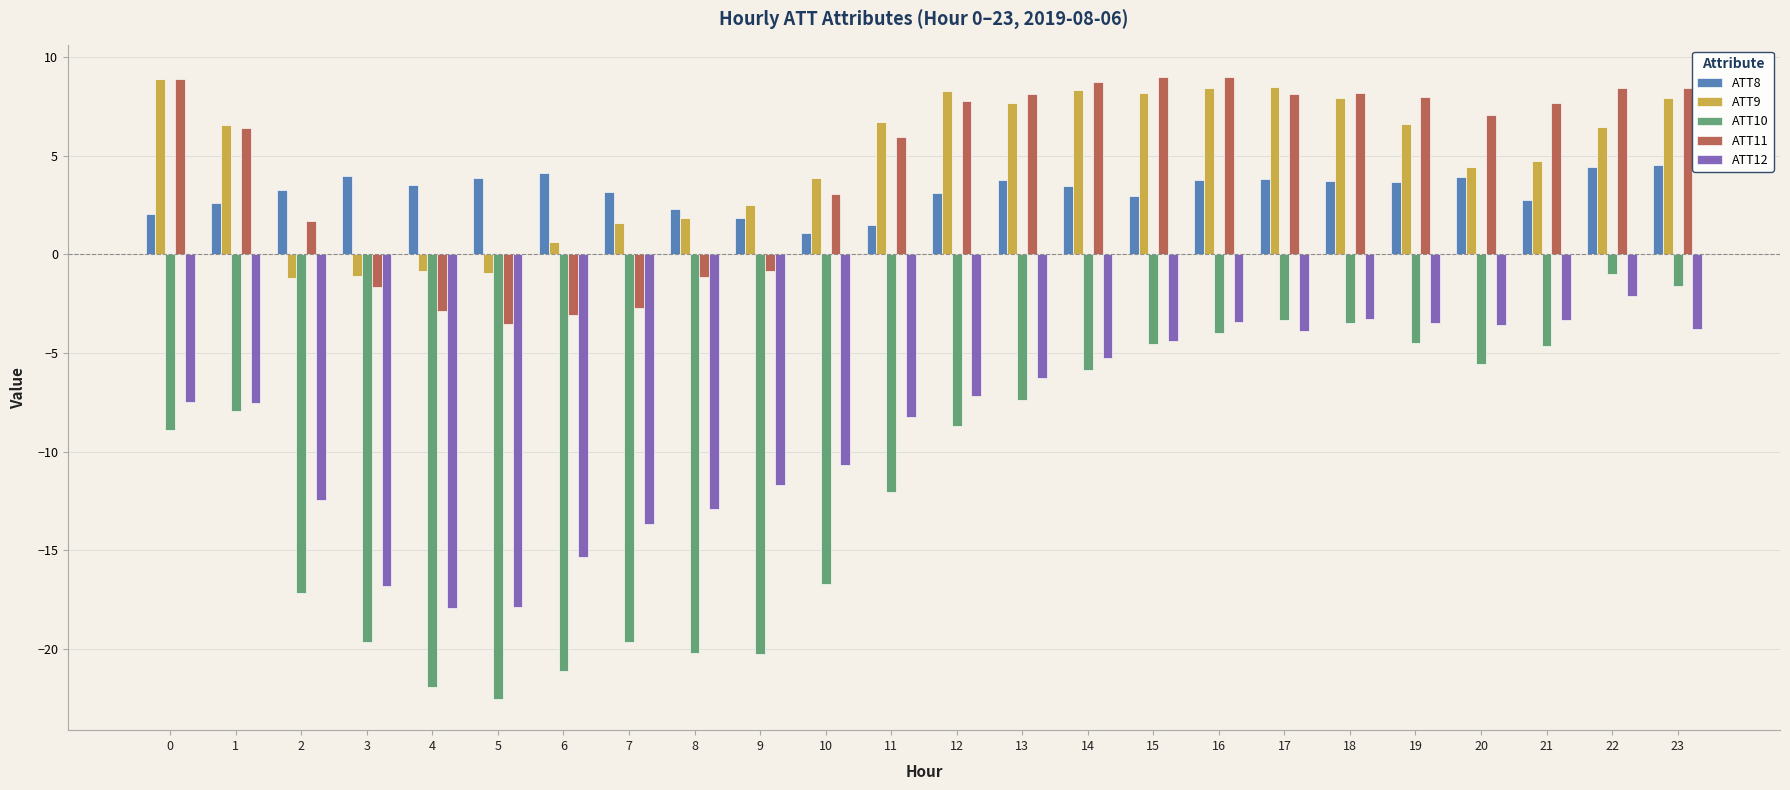

Is the value of ATT12 at 15 greater than the value of ATT9 at 19?

No